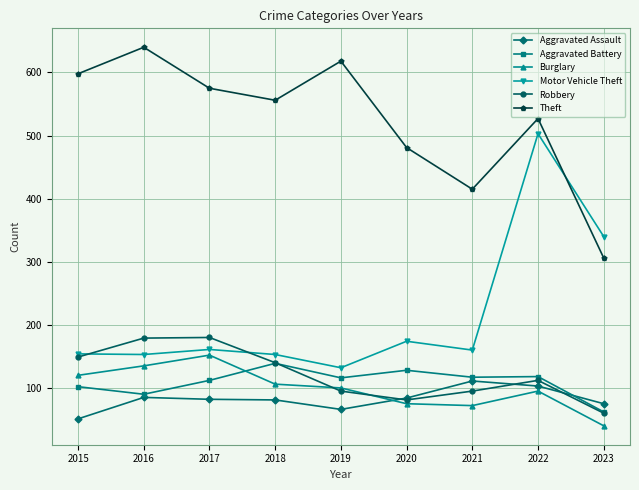

The value of Burglary at 2017 is 30. True or false?

False